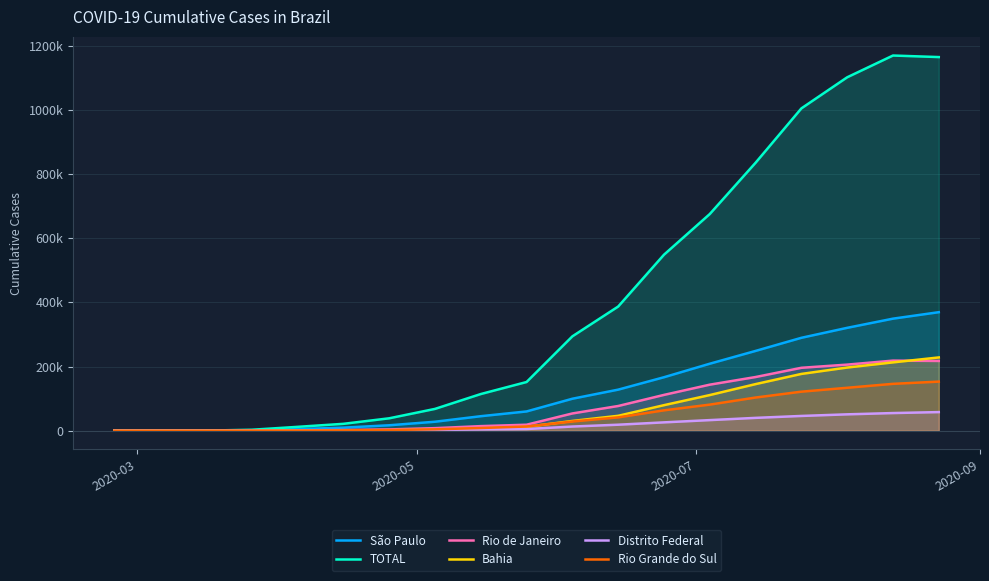

How many lines are shown in the chart?

6